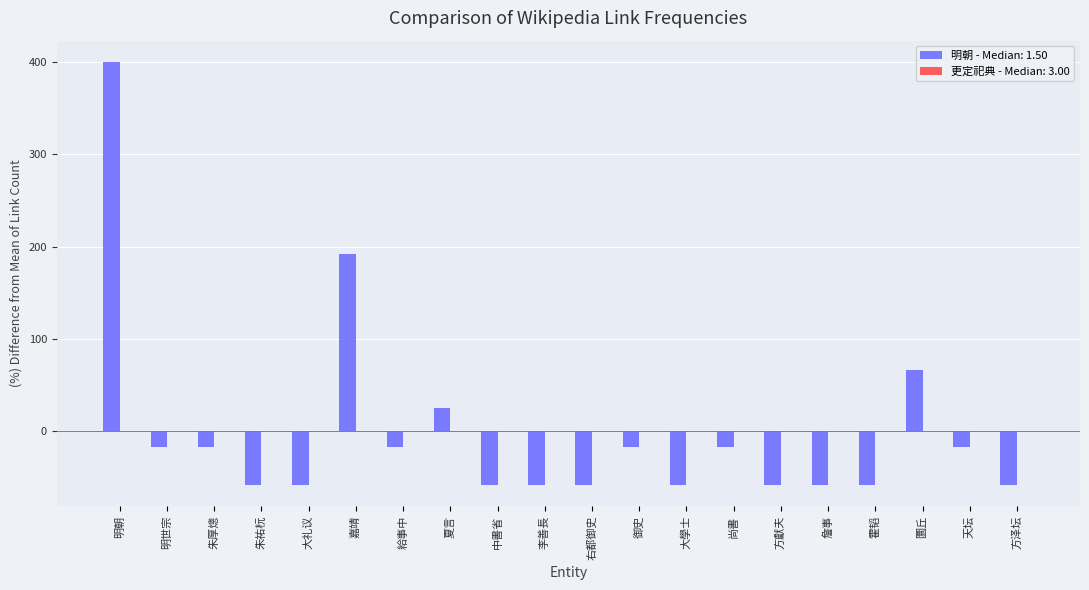

What is the change in value from 明世宗 to 圜丘?

+83.3